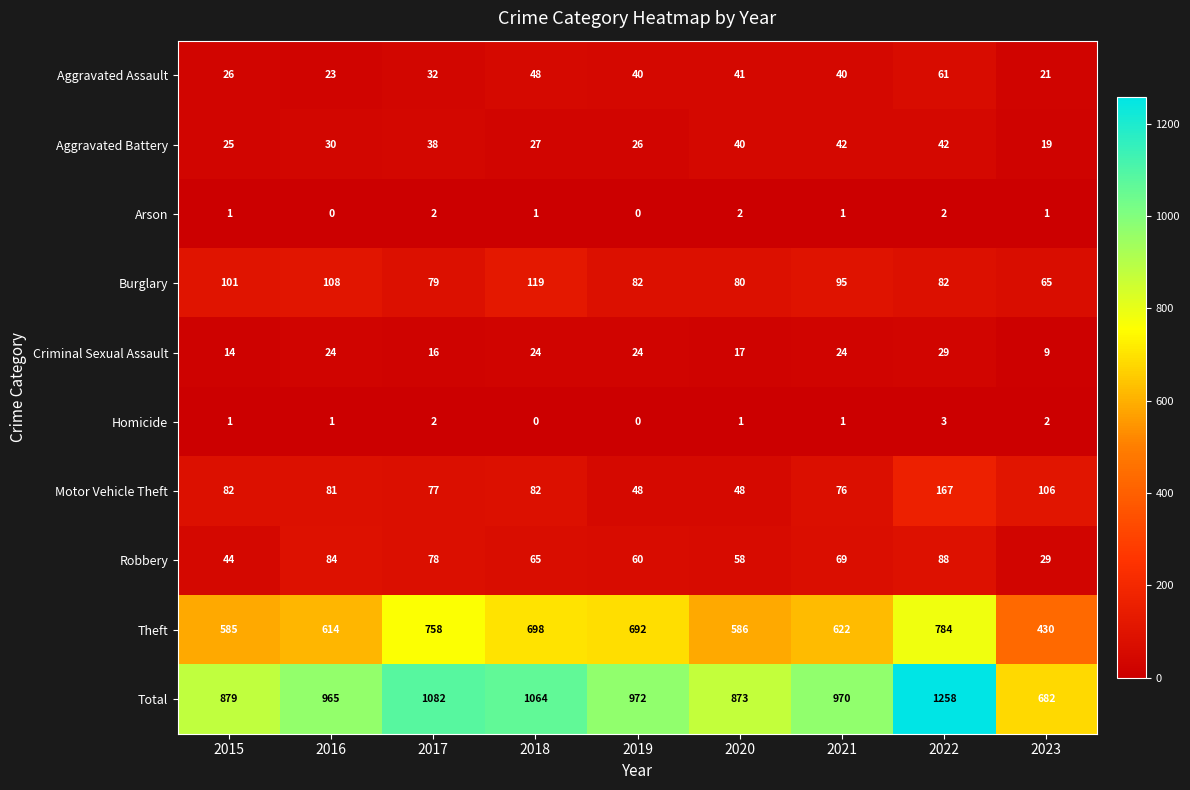

Is it true that Total equals 217 at 2018?

False